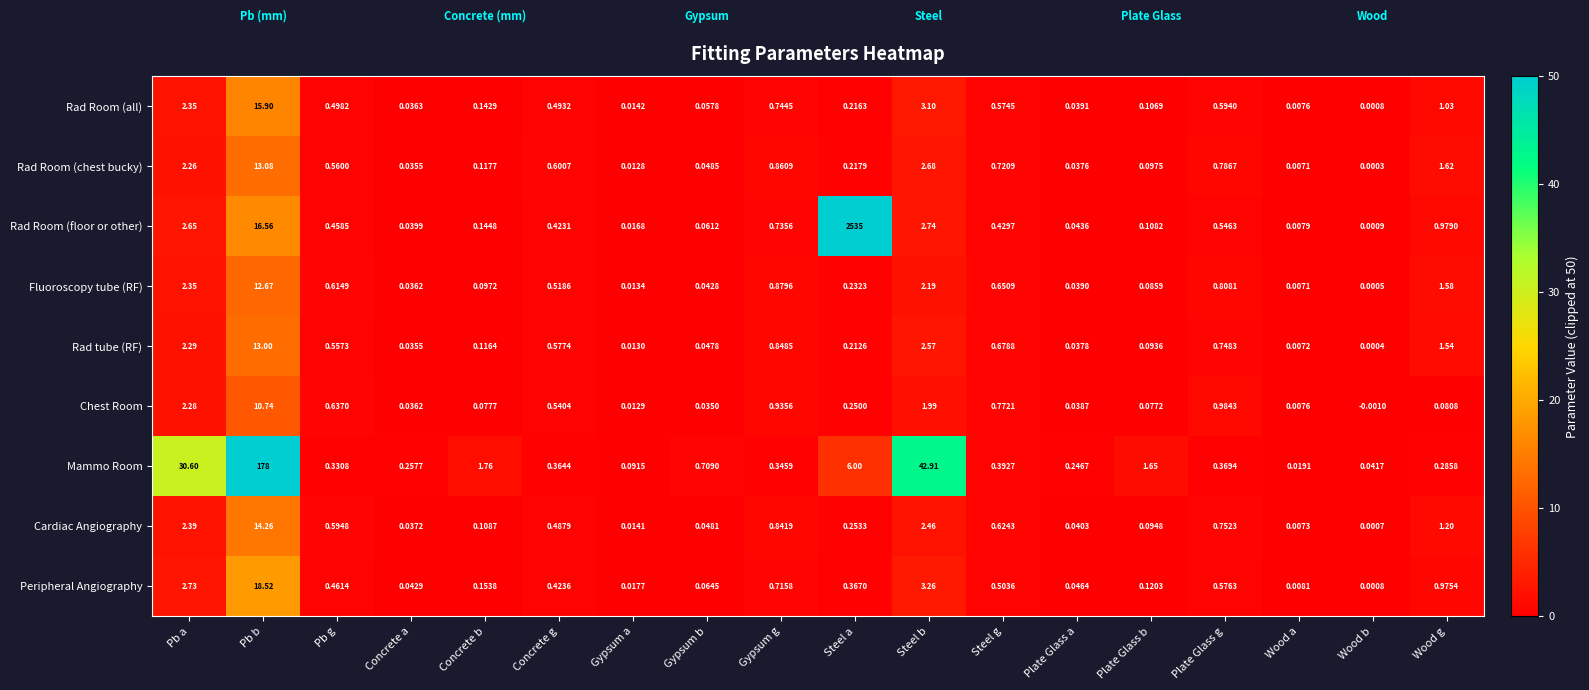

At which category is the sum across all series the highest?

Steel a